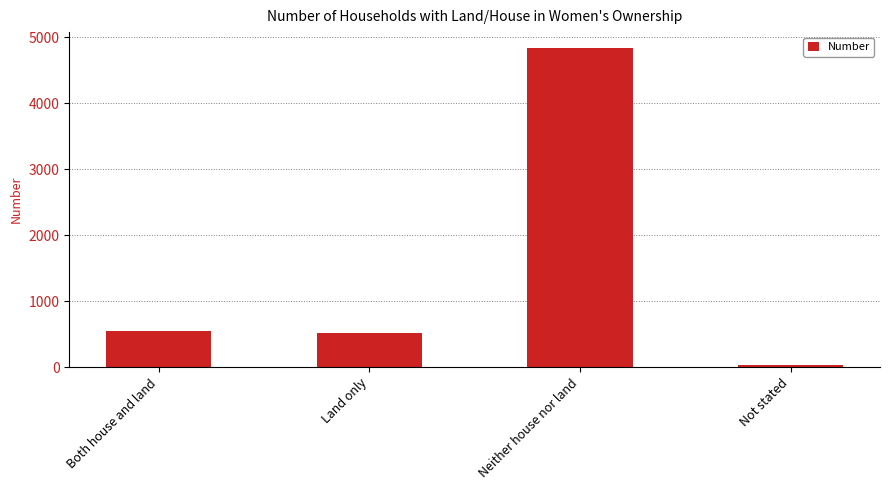

Which label corresponds to the largest value in the chart?

Neither house nor land